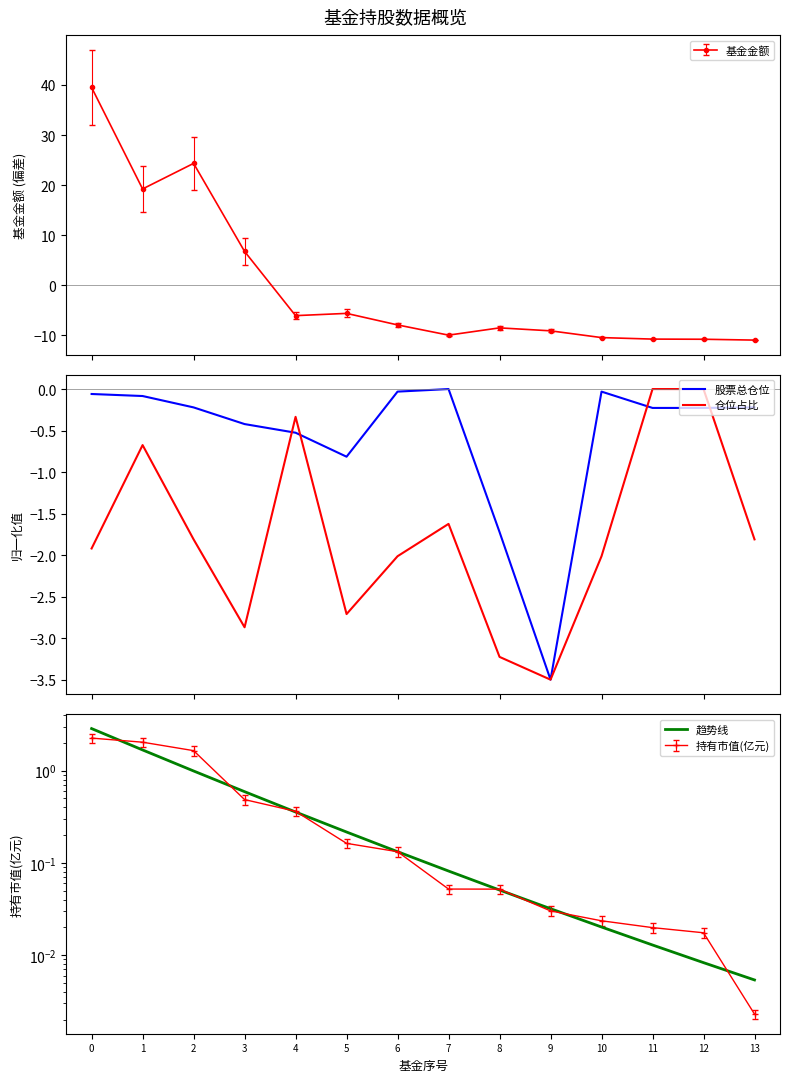

Reading left to right, list all the values displayed in this chart.

股票总仓位: 0=-0.1	1=-0.1	2=-0.2	3=-0.4	4=-0.5	5=-0.8	6=-0.0	7=0.0	8=-1.7	9=-3.5	10=-0.0	11=-0.2	12=-0.2	13=-0.2
仓位占比: 0=-1.9	1=-0.7	2=-1.8	3=-2.9	4=-0.3	5=-2.7	6=-2.0	7=-1.6	8=-3.2	9=-3.5	10=-2.0	11=0.0	12=0.0	13=-1.8
趋势线: 0=2.9	1=1.7	2=1.0	3=0.6	4=0.4	5=0.2	6=0.1	7=0.1	8=0.1	9=0.0	10=0.0	11=0.0	12=0.0	13=0.0